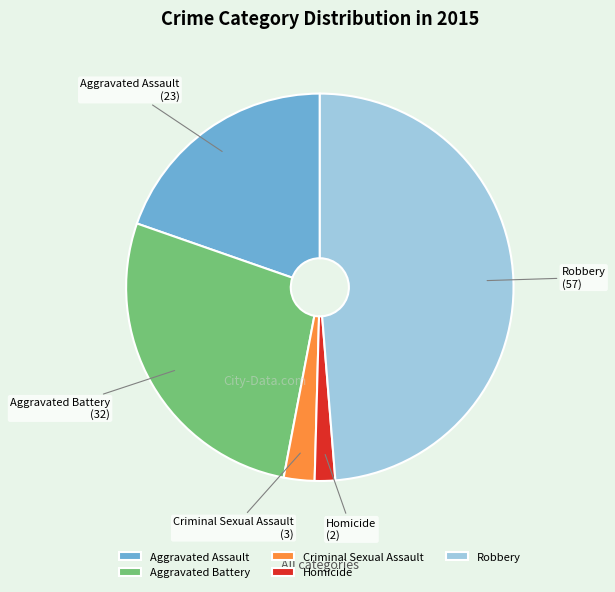

Do Homicide and Criminal Sexual Assault together represent more than half of the pie?

No